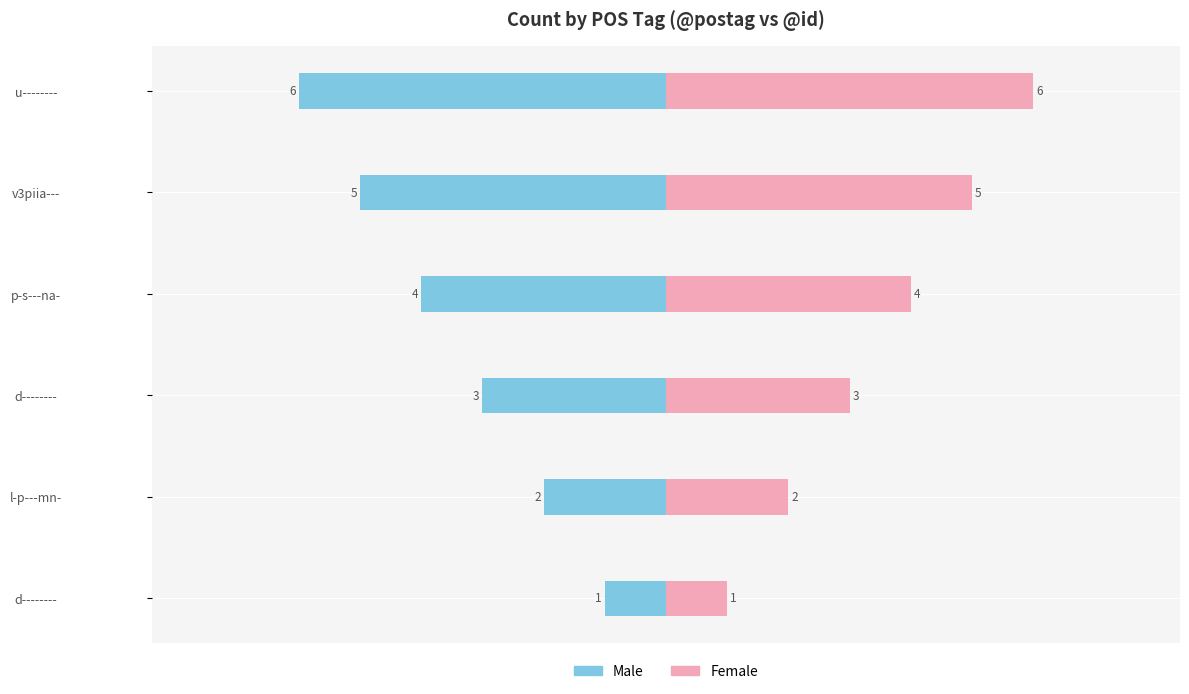

Rank the series by their average value, from highest to lowest.

Female, Male